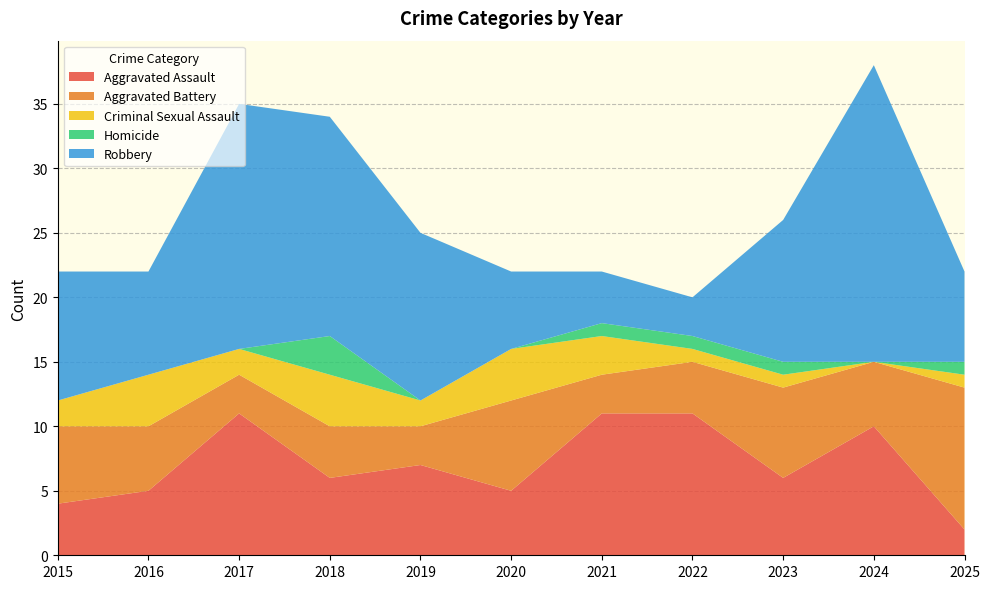

Reading left to right, what are all the values shown in this chart?

Aggravated Assault: 2015=4	2016=5	2017=11	2018=6	2019=7	2020=5	2021=11	2022=11	2023=6	2024=10	2025=2
Aggravated Battery: 2015=6	2016=5	2017=3	2018=4	2019=3	2020=7	2021=3	2022=4	2023=7	2024=5	2025=11
Criminal Sexual Assault: 2015=2	2016=4	2017=2	2018=4	2019=2	2020=4	2021=3	2022=1	2023=1	2024=0	2025=1
Homicide: 2015=0	2016=0	2017=0	2018=3	2019=0	2020=0	2021=1	2022=1	2023=1	2024=0	2025=1
Robbery: 2015=10	2016=8	2017=19	2018=17	2019=13	2020=6	2021=4	2022=3	2023=11	2024=23	2025=7